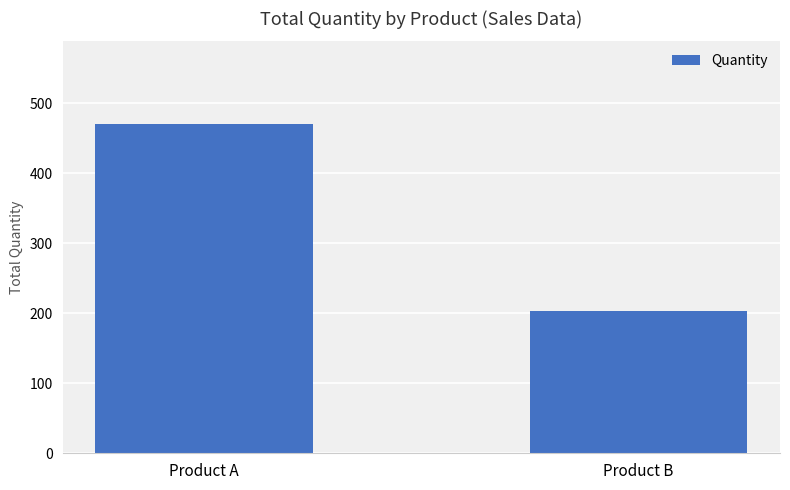

What is the change in value from Product A to Product B?

-268